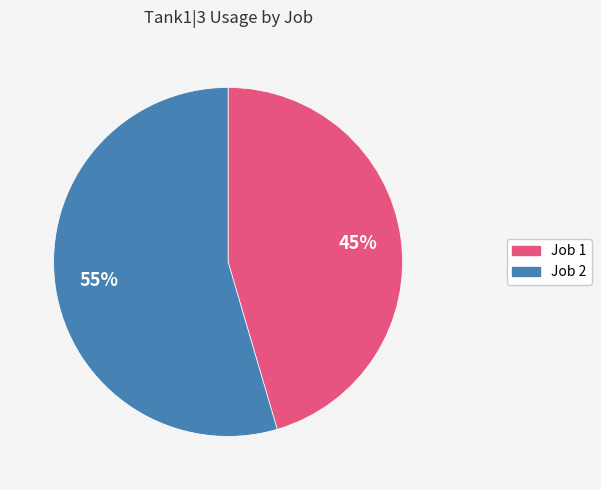

Which has a higher value, Job 1 or Job 2?

Job 2